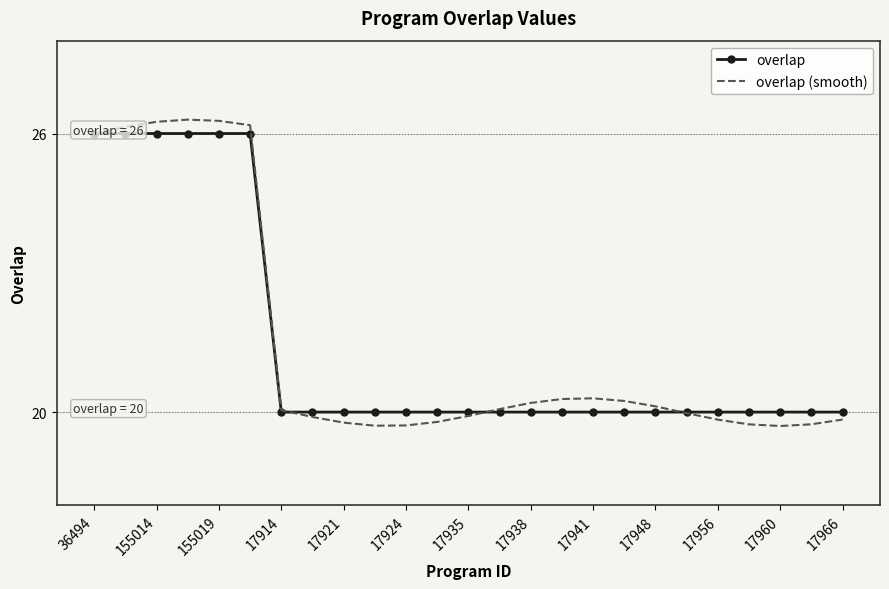

True or false: overlap has a value of 20.0 at 19.

True